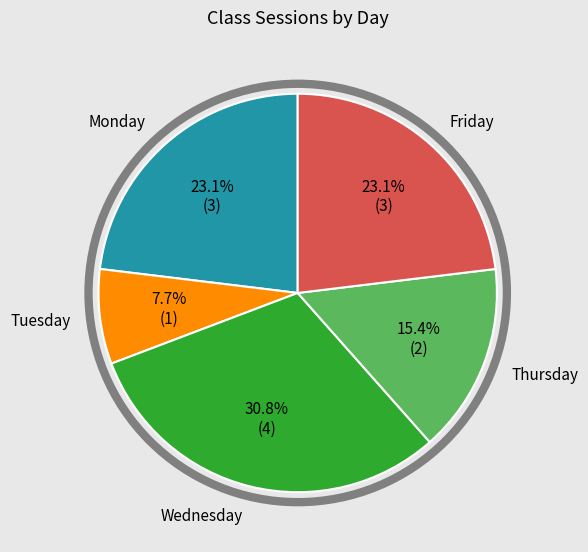

Is there any slice that represents more than half of the pie?

No